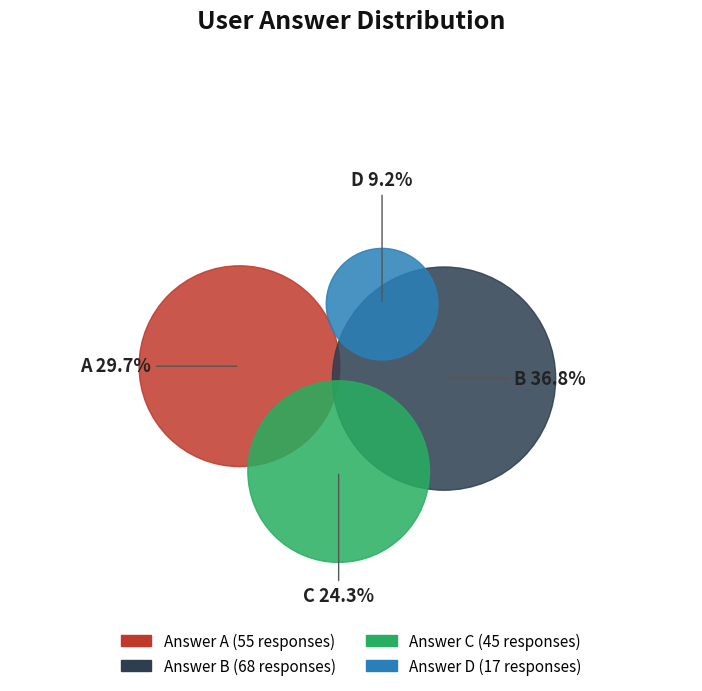

What is the change in value from b to d?

-51